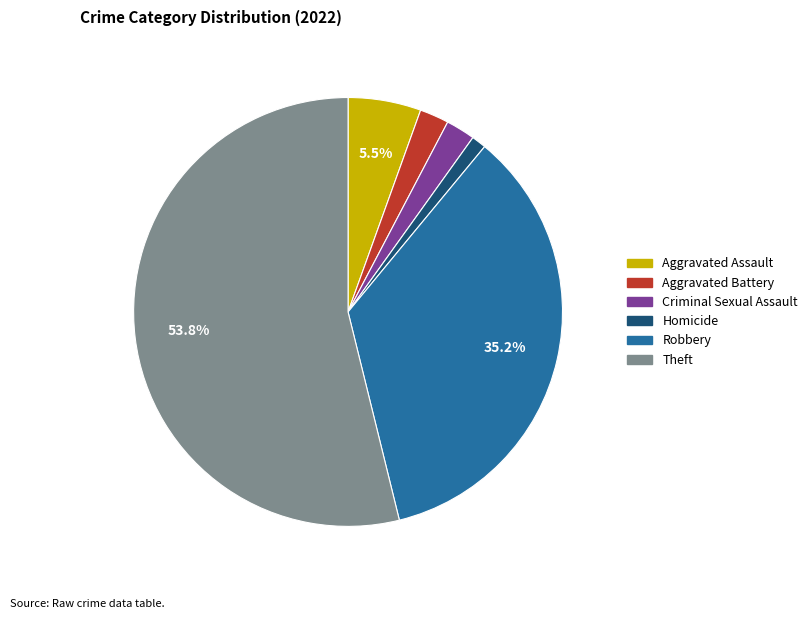

Is there a majority slice in this chart?

Yes